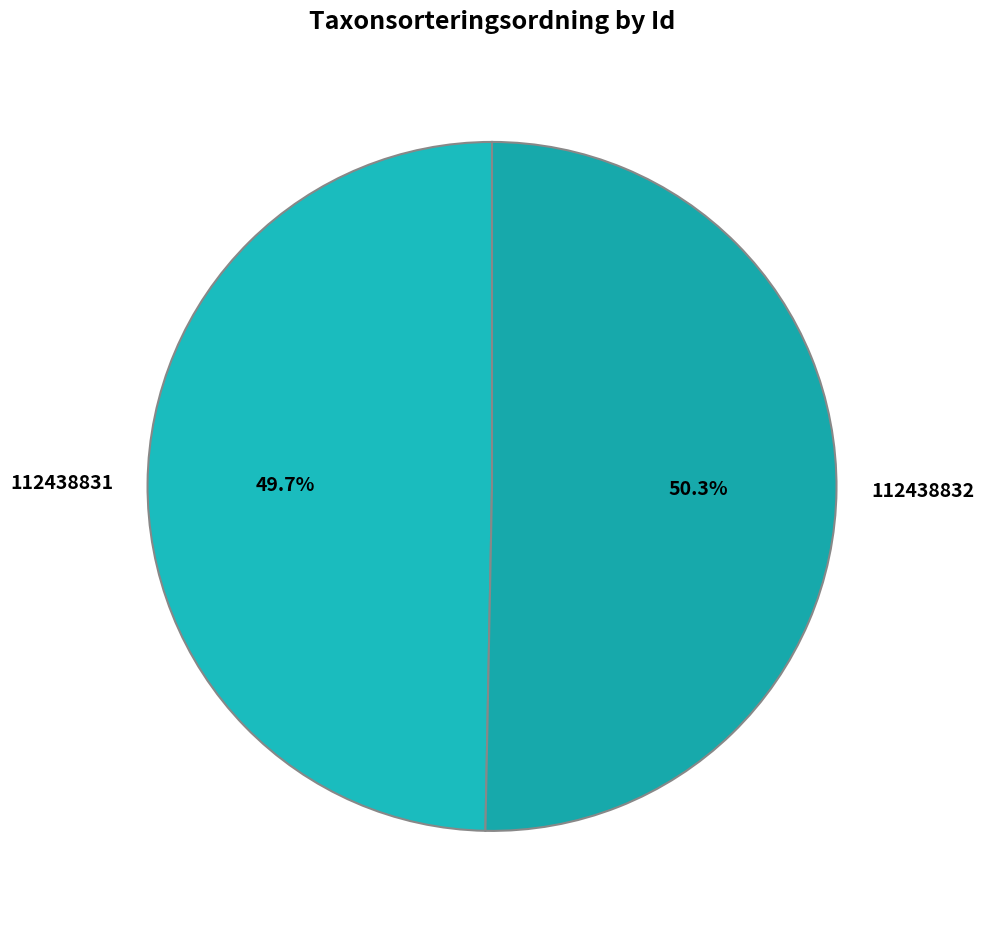

How many slices are in this pie chart?

2